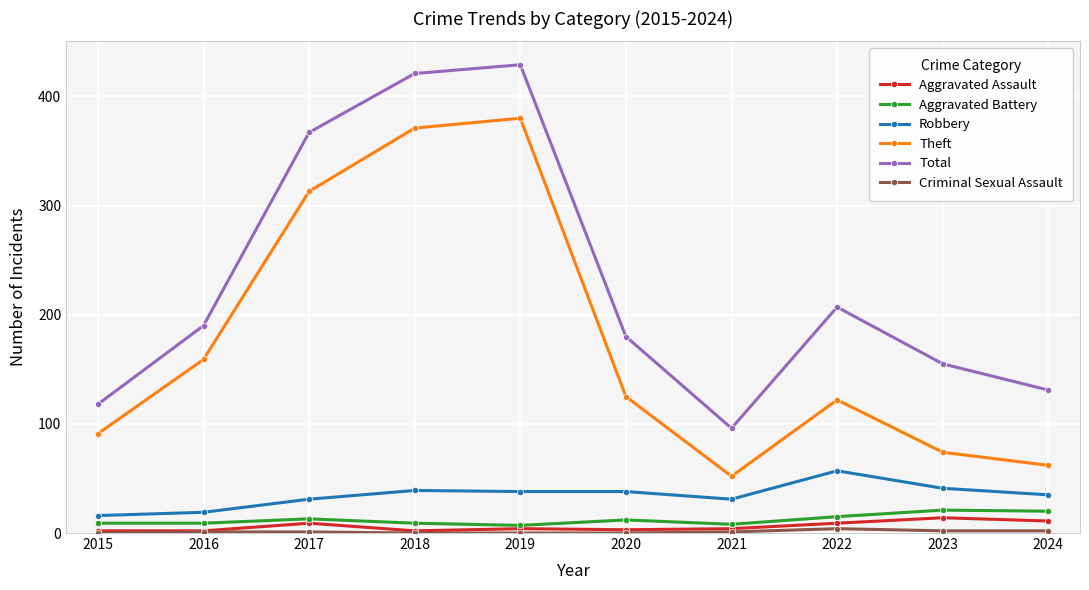

What is the spread (max minus min) of values at 2017?

366